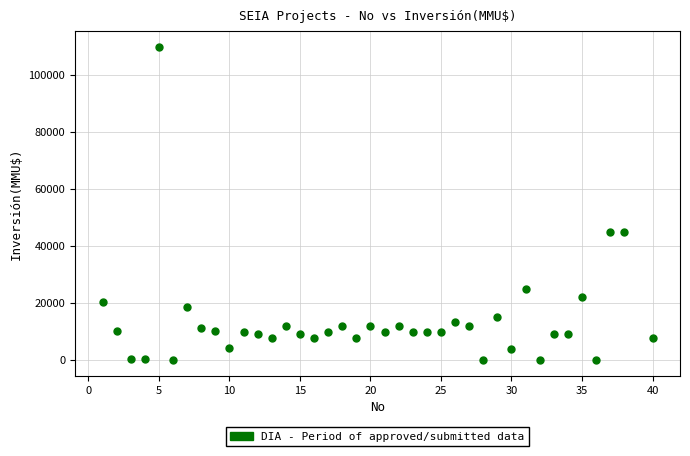

What is the range of X values (max minus min)?

39